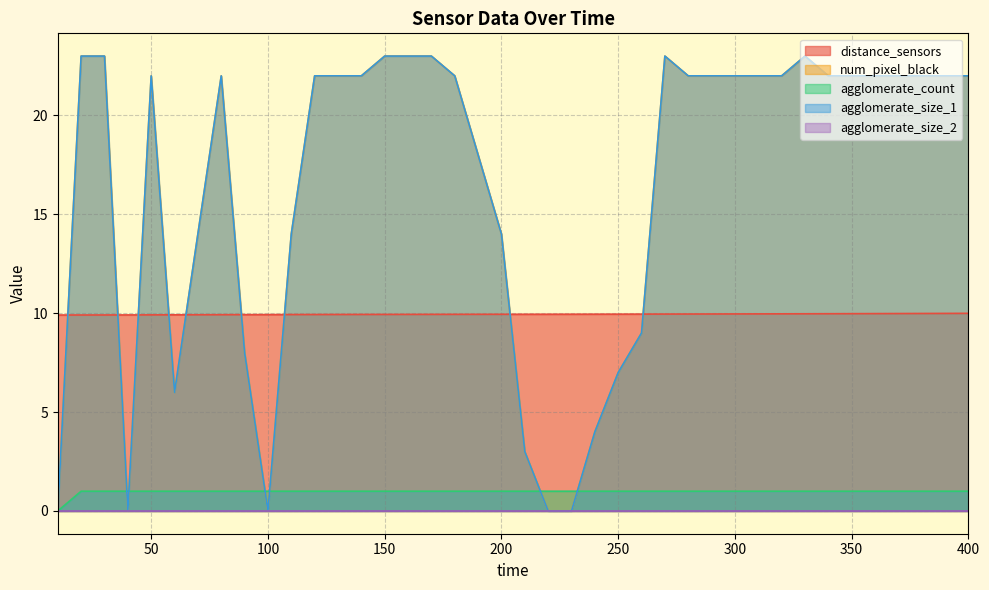

Which category has the lowest value across all series?

10